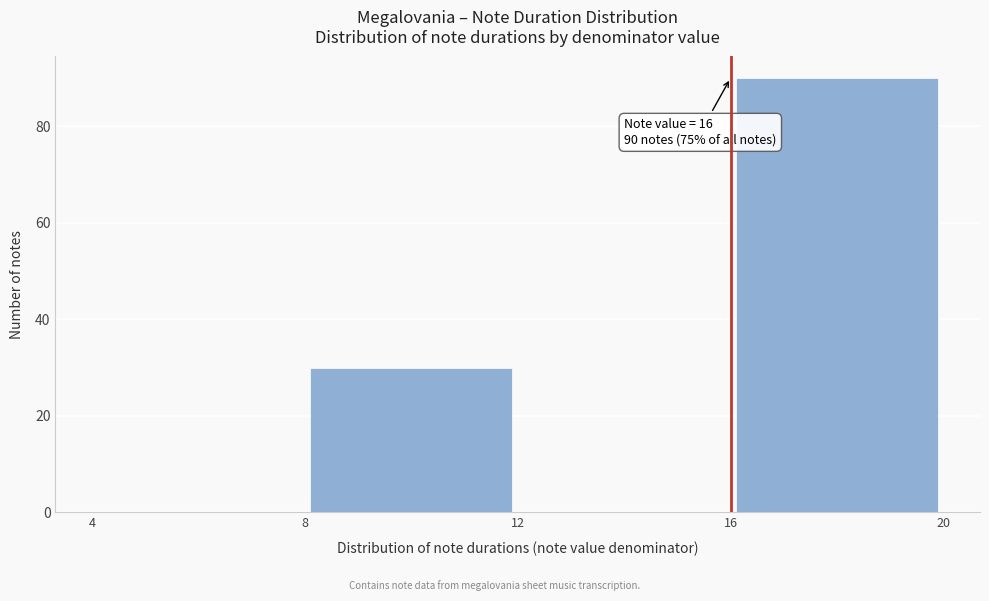

Over which range of the x-axis is the bar tallest?

16 to 20